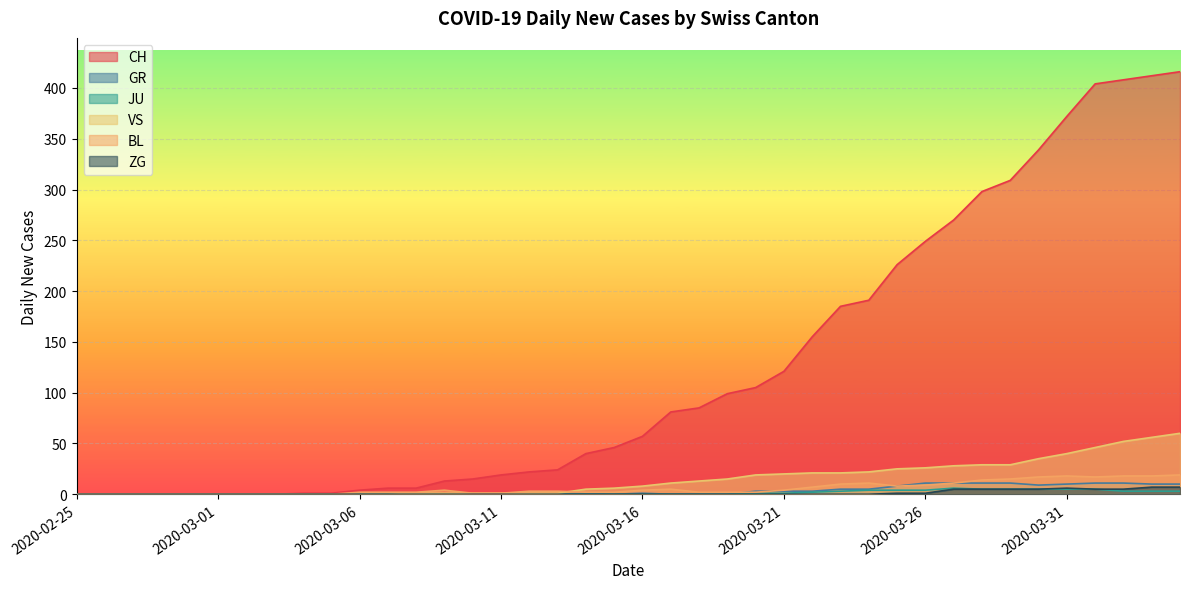

How many lines are shown in the chart?

6